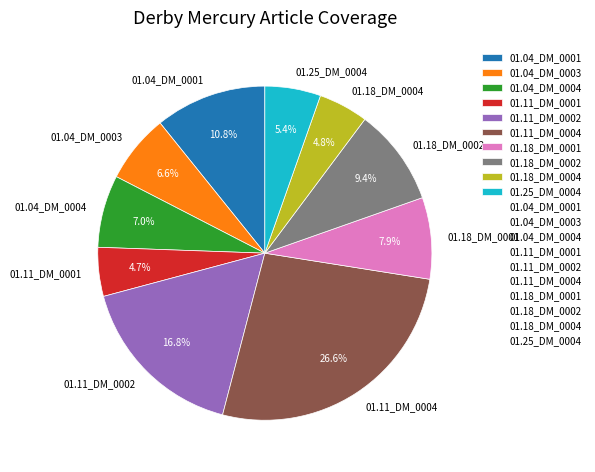

Which category has the biggest portion of the pie?

01.11_DM_0004